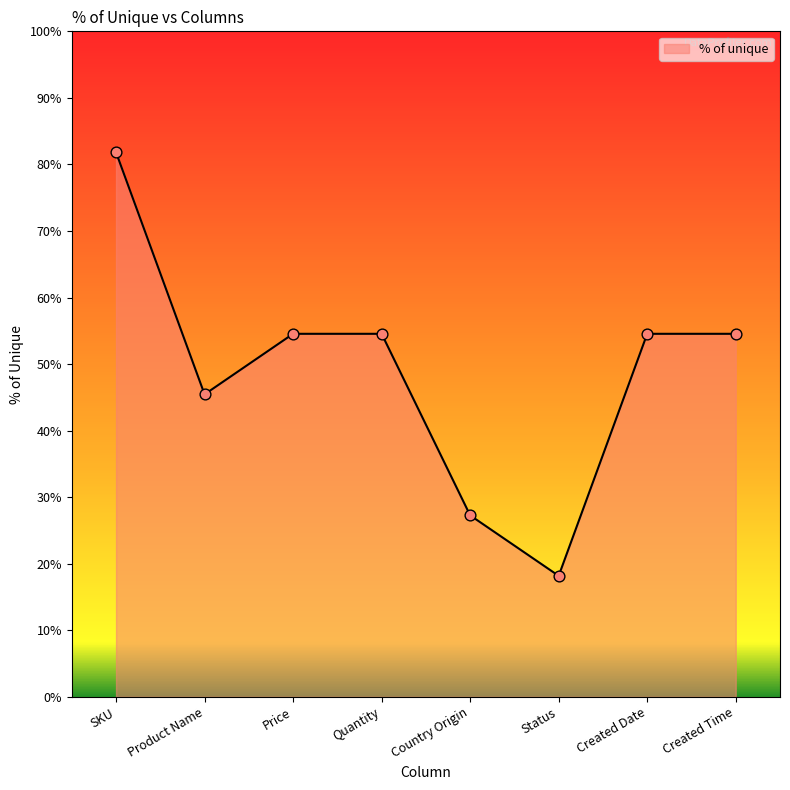

Approximately how many times larger is the value at Price compared to Status?

3.0